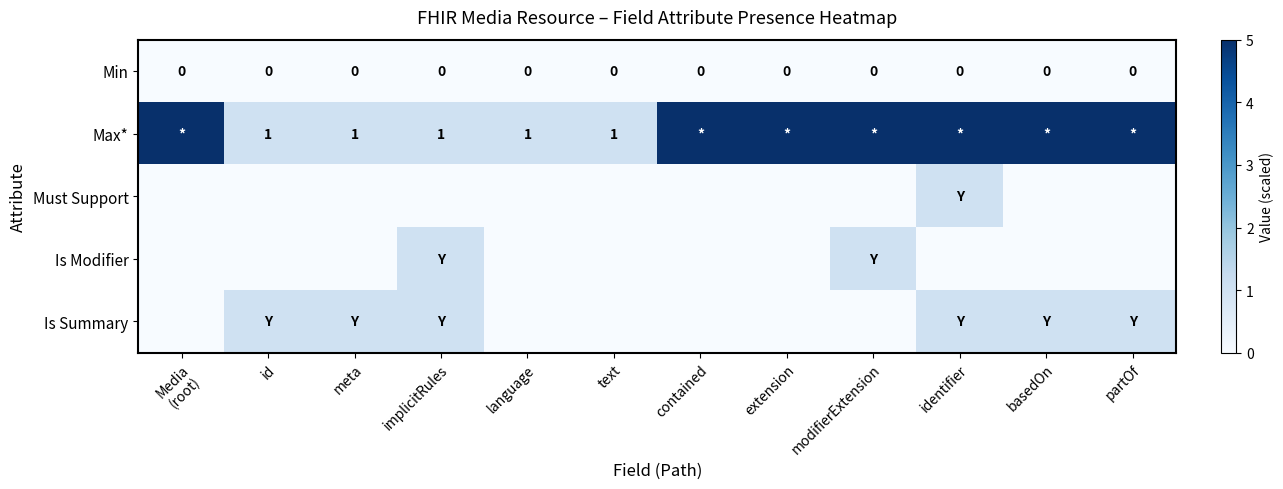

Is it true that Max* equals 0 at language?

False